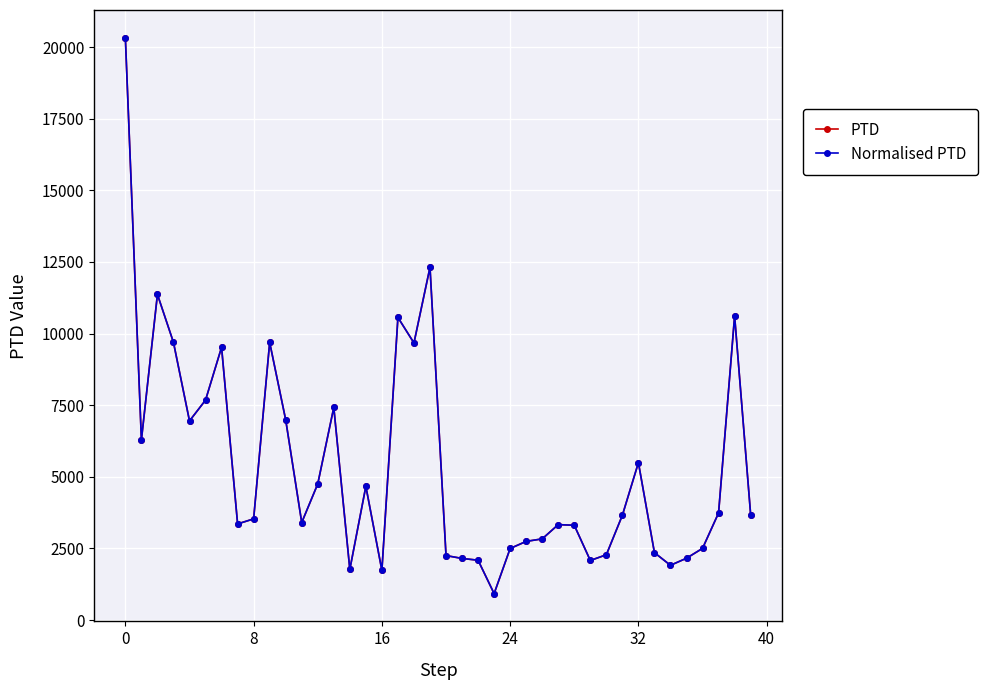

Is this an area chart (filled region under the line)?

No